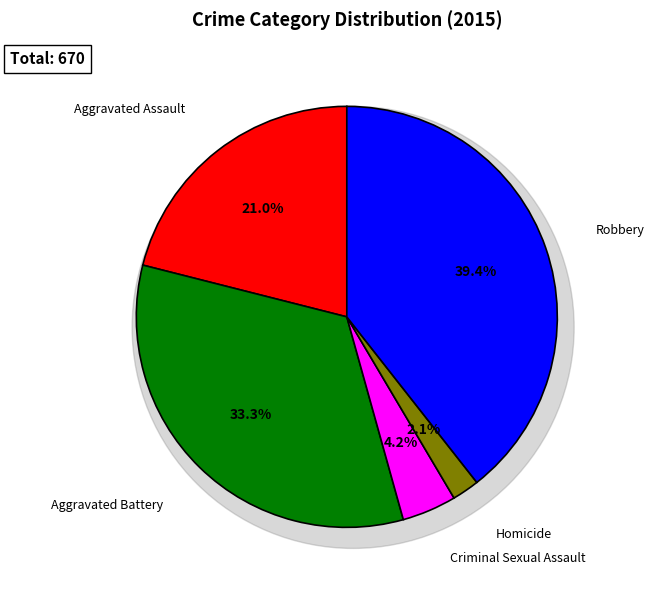

To the nearest percent, what is the difference between the Criminal Sexual Assault and Robbery slice percentages?

35%